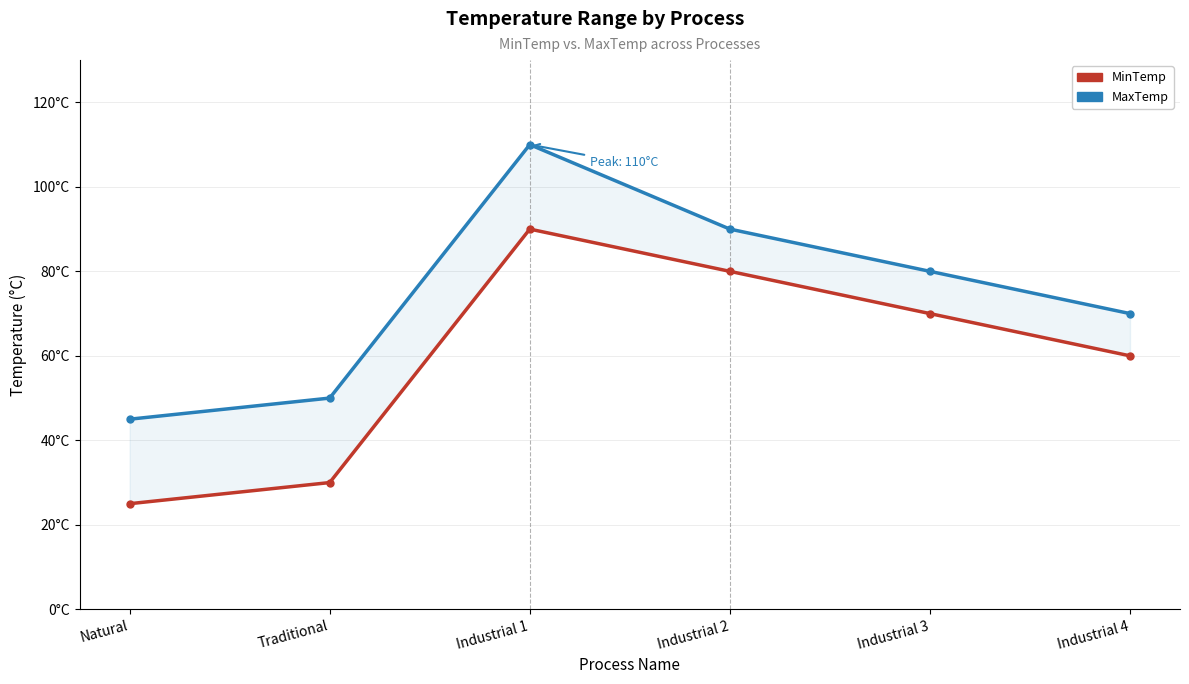

What is the sum of the MinTemp values at Traditional and Industrial 1?

120